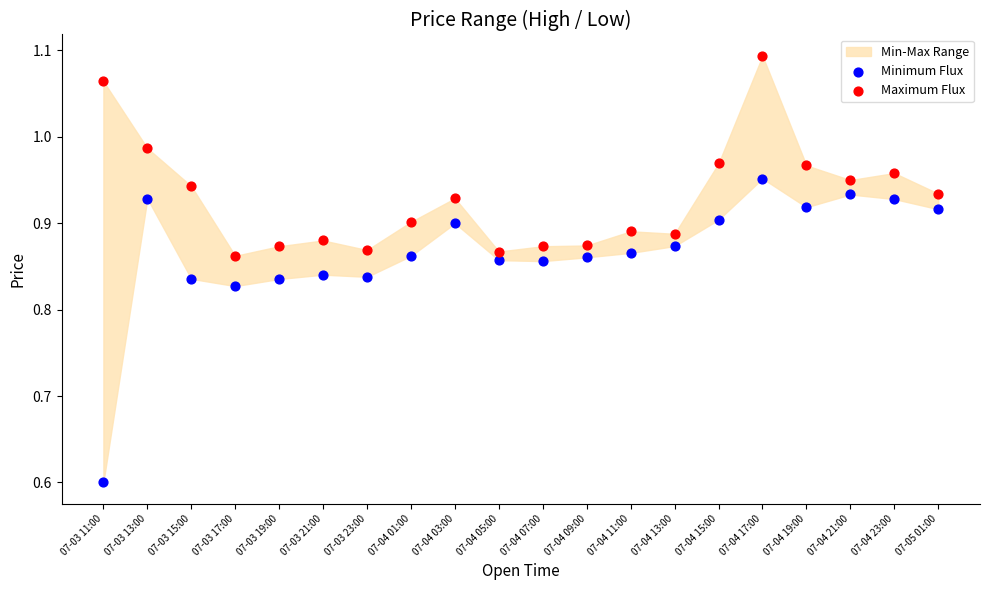

Which series has the largest Y range (max minus min)?

Minimum Flux